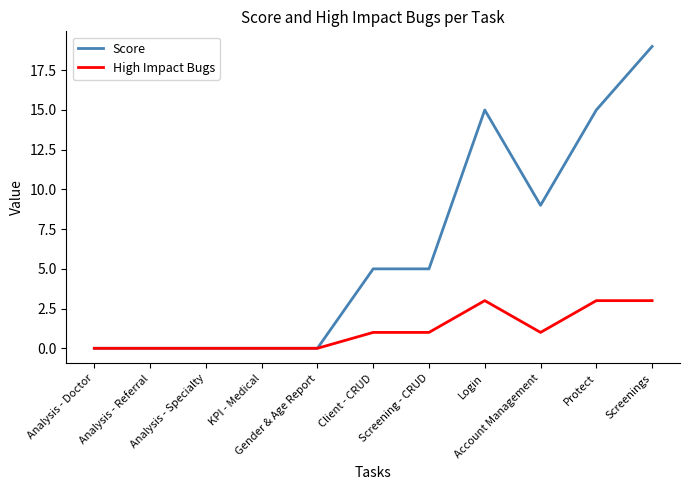

What are all the series names shown in the legend?

Score, High Impact Bugs